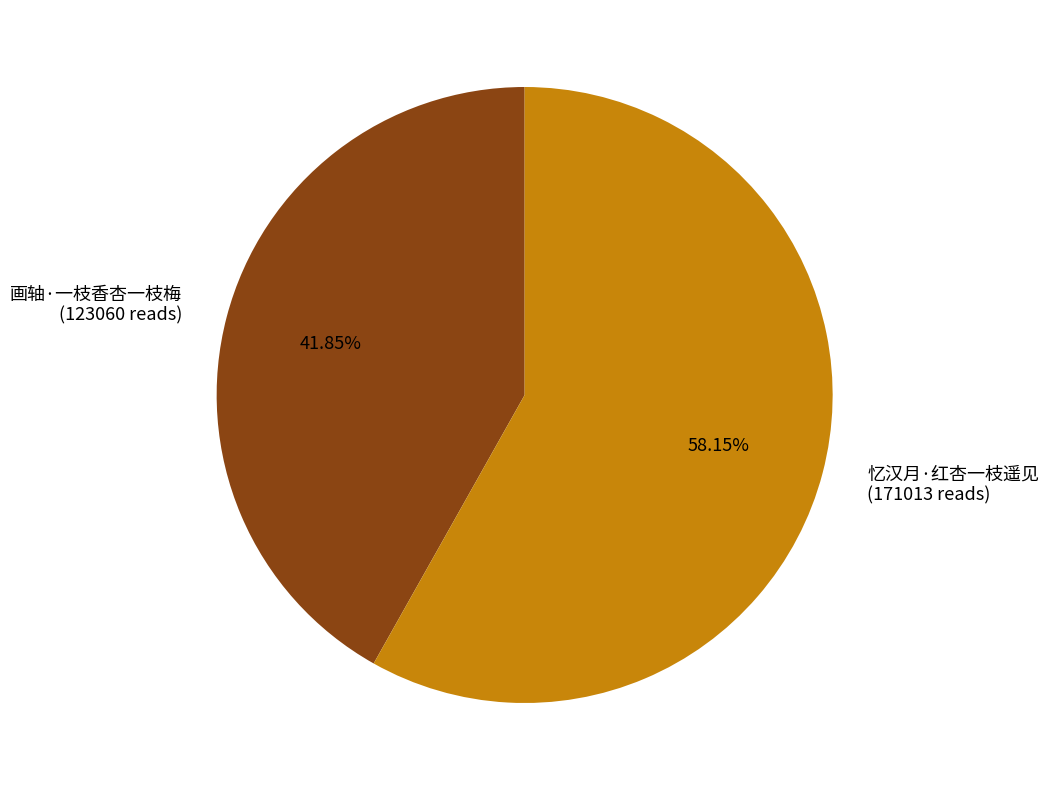

Do 画轴·一枝香杏一枝梅 (123060 reads) and 忆汉月·红杏一枝遥见 (171013 reads) together represent more than half of the pie?

Yes